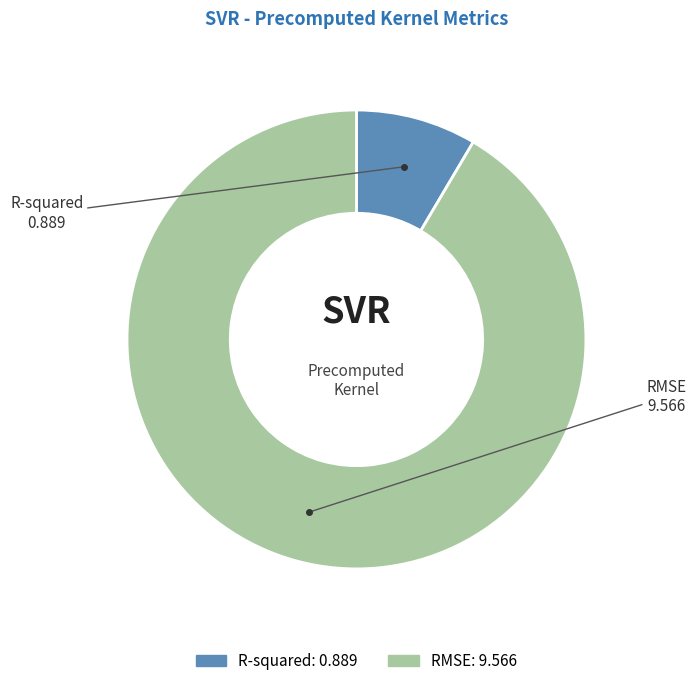

Which category has the biggest portion of the pie?

RMSE